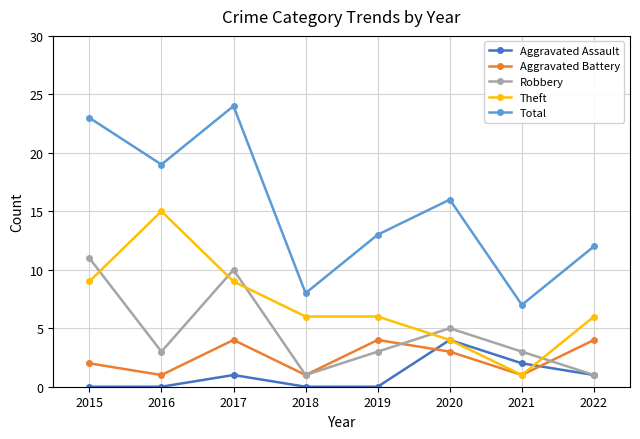

After their last crossing, which series has the higher values: Theft or Robbery?

Theft